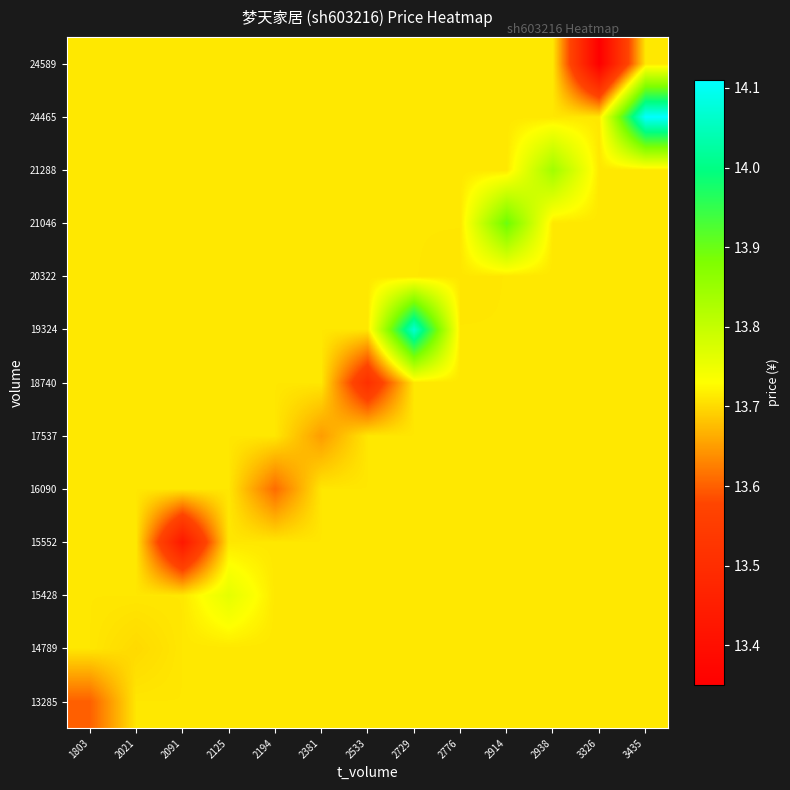

How many categories are shown in the chart?

13